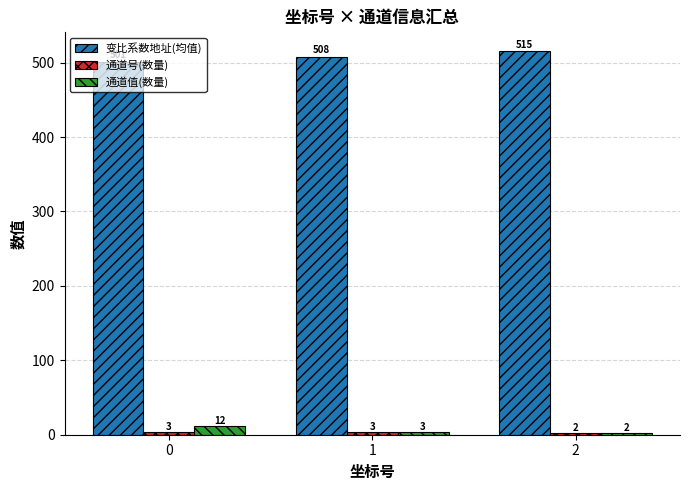

What is the difference between the maximum and minimum values in the 变比系数地址(均值) series?

14